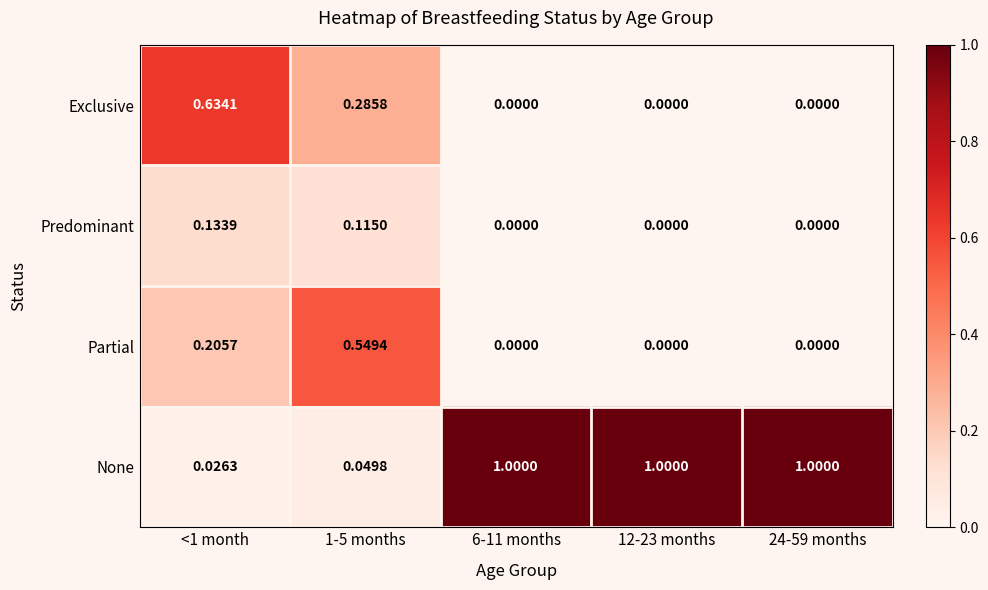

List the series in order of their peak value, highest first.

None, Exclusive, Partial, Predominant